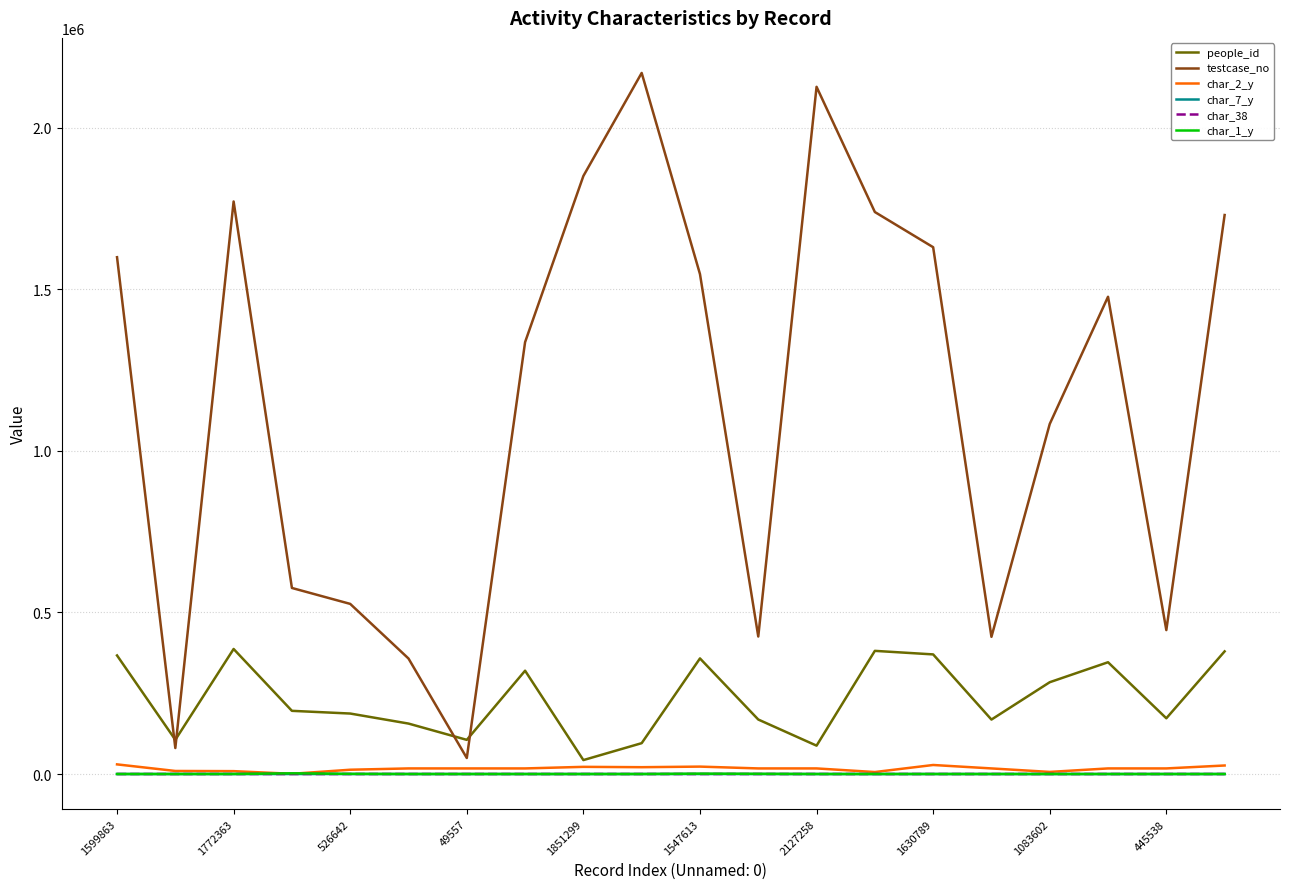

Which series has the largest total across all categories?

testcase_no